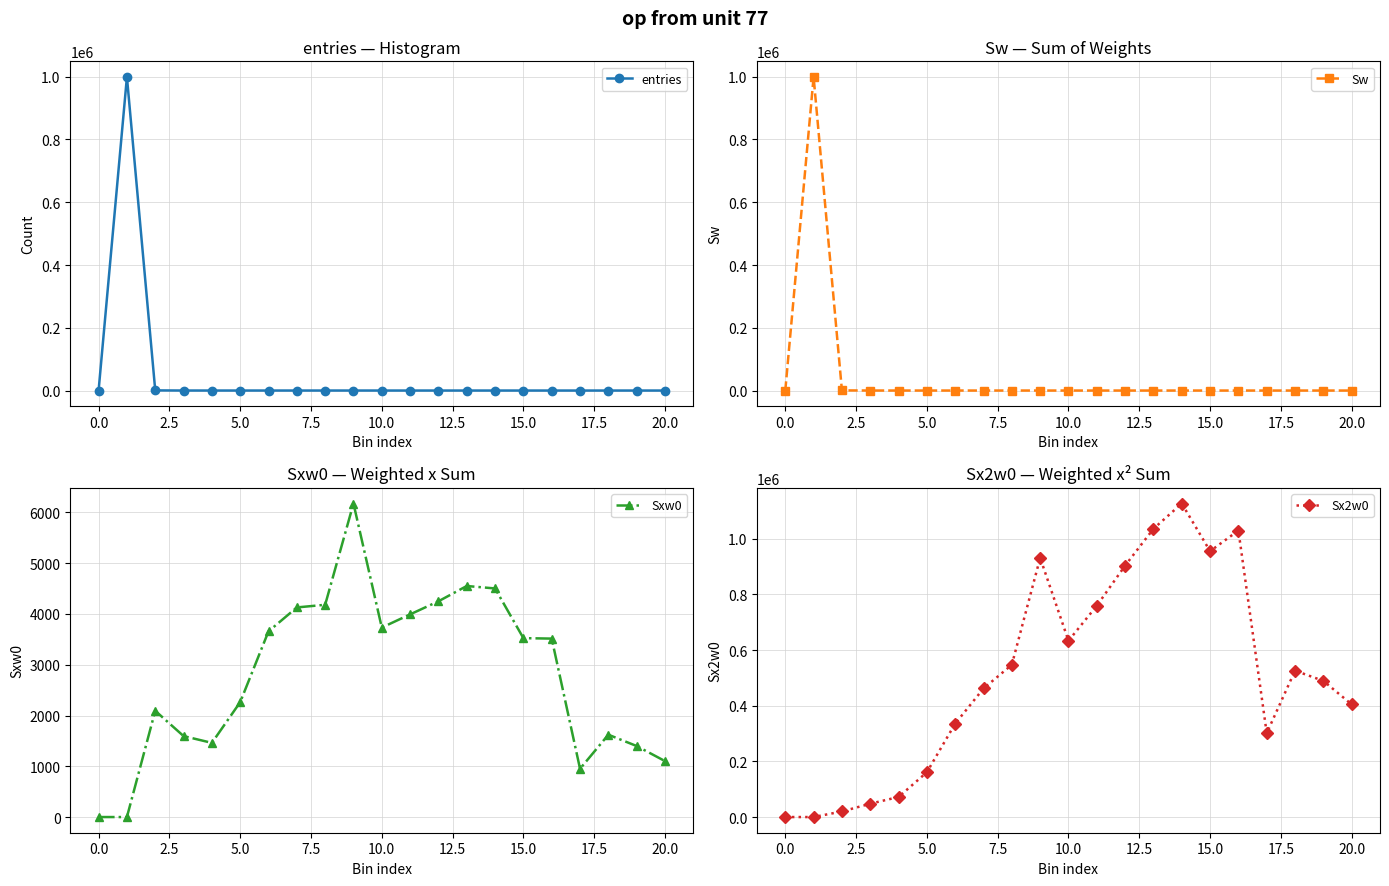

How many series are shown in this chart?

4